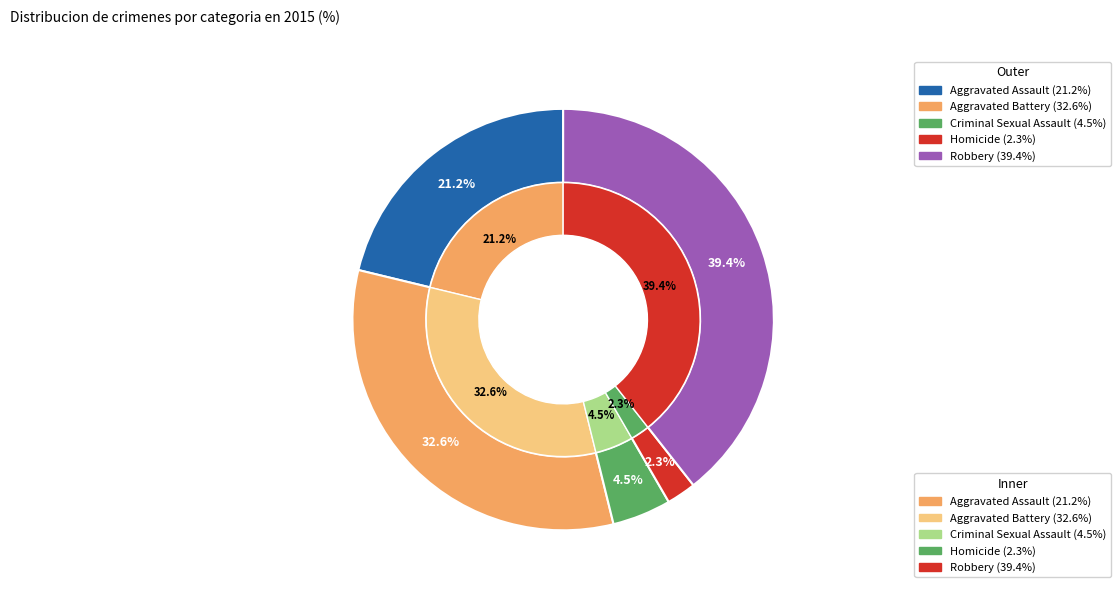

Does Criminal Sexual Assault account for over 50% of the chart?

No